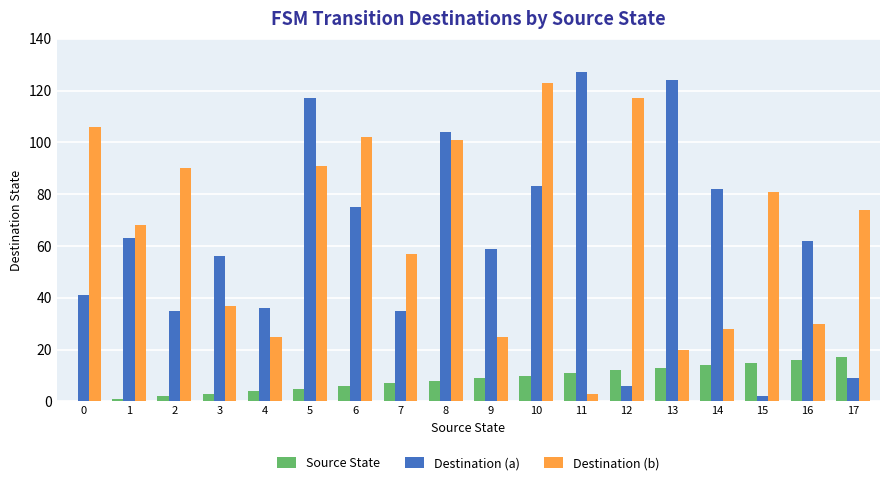

Which series has the largest total across all categories?

Destination (b)